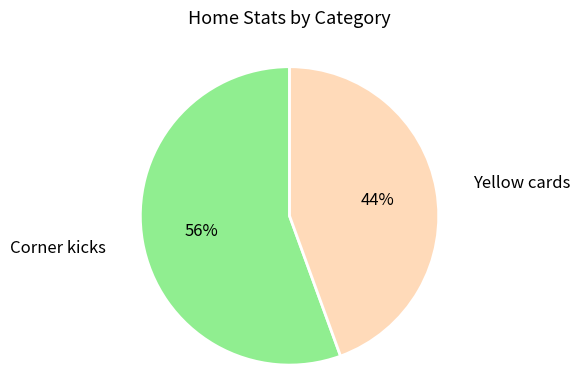

To the nearest percent, what is the average slice percentage?

50%